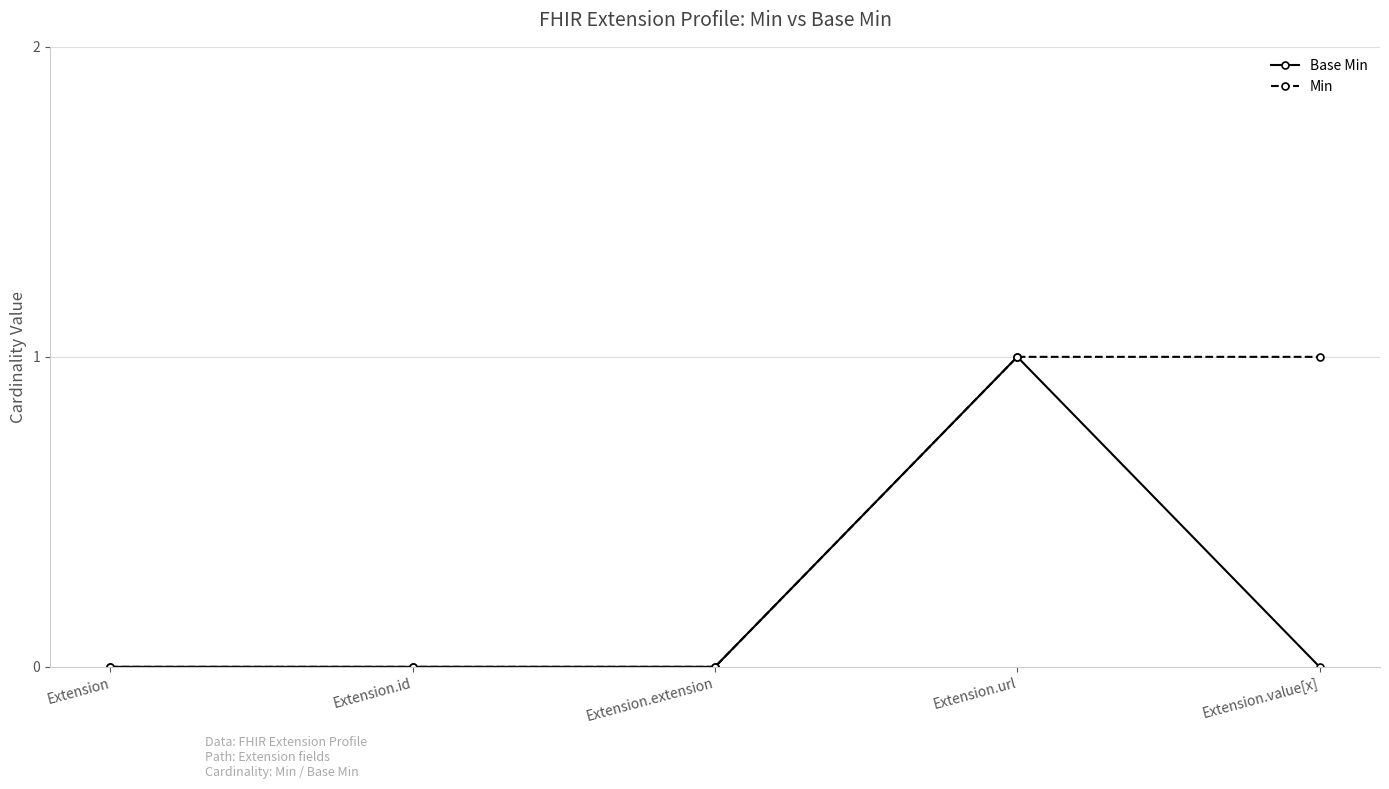

What is the label of the 3rd point from the right?

Extension.extension